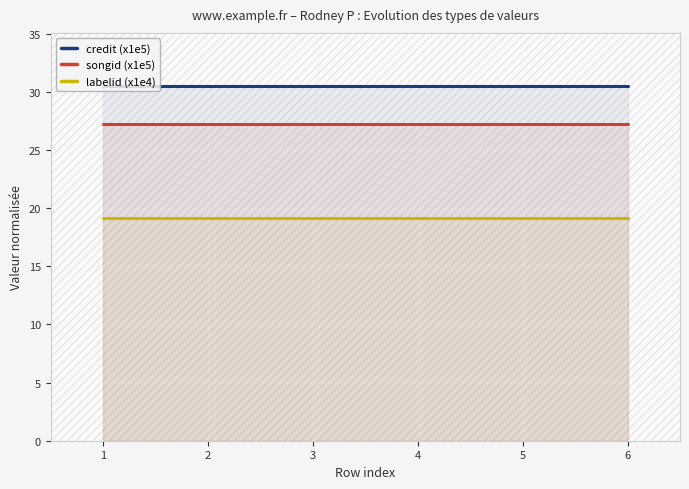

At how many categories does at least one series exceed 19?

6